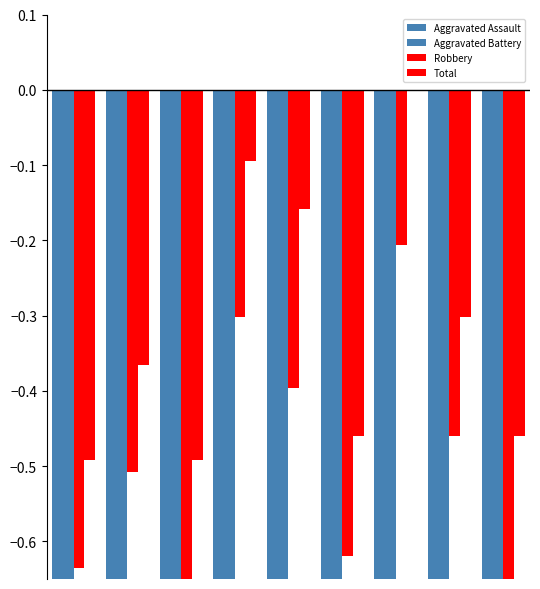

What is the minimum value shown in the chart?

-1.0